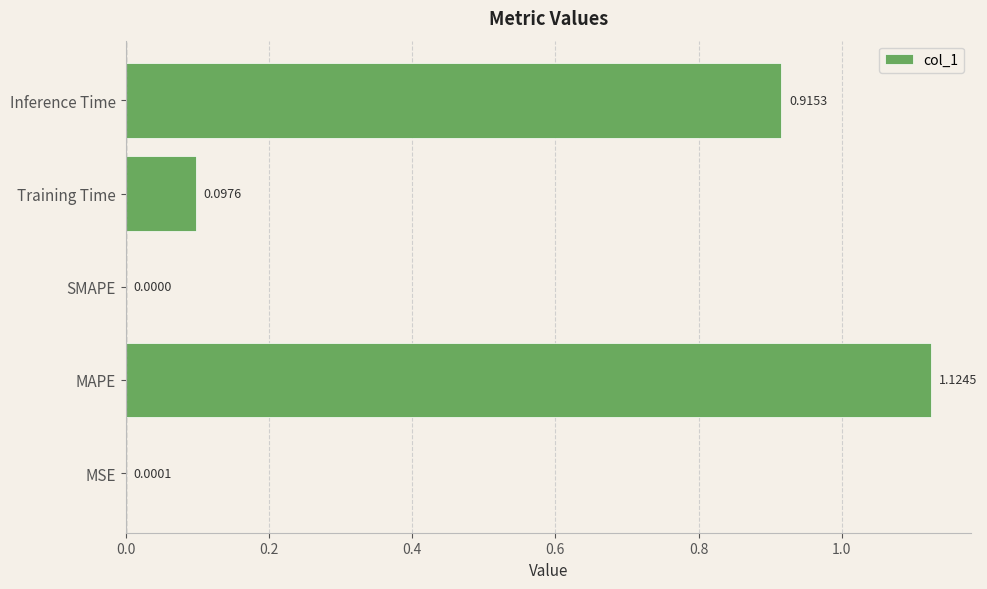

What is the sum of all values?

2.1